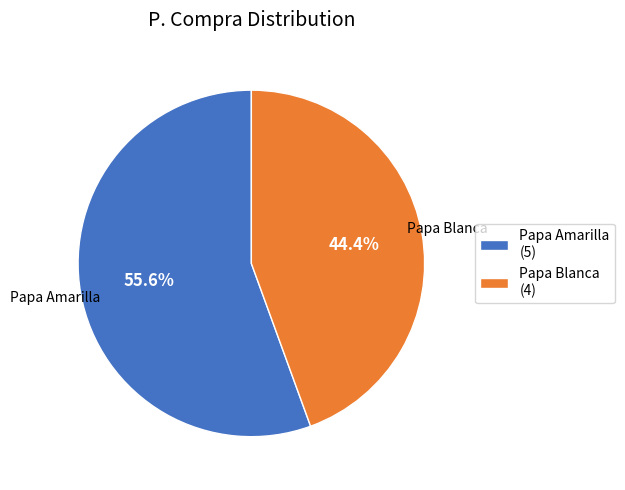

To the nearest percent, what is the average slice percentage?

50%